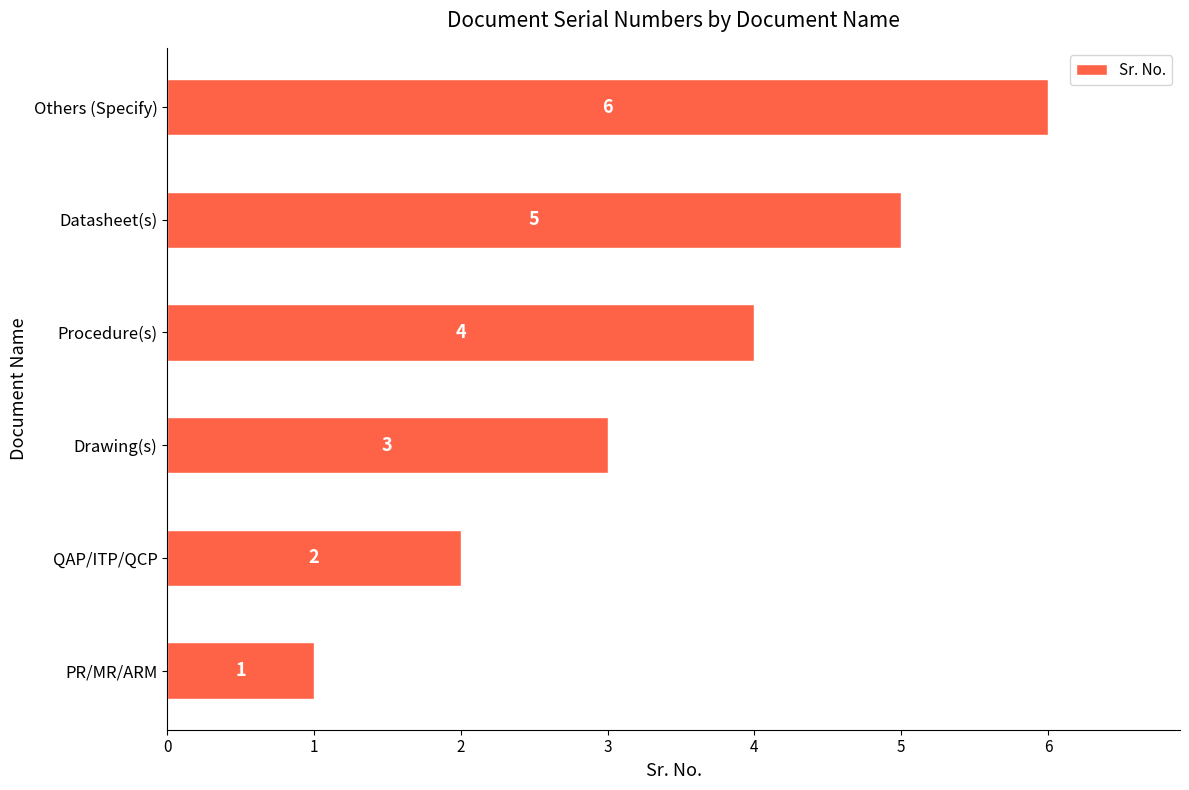

How many bars are there in total?

6